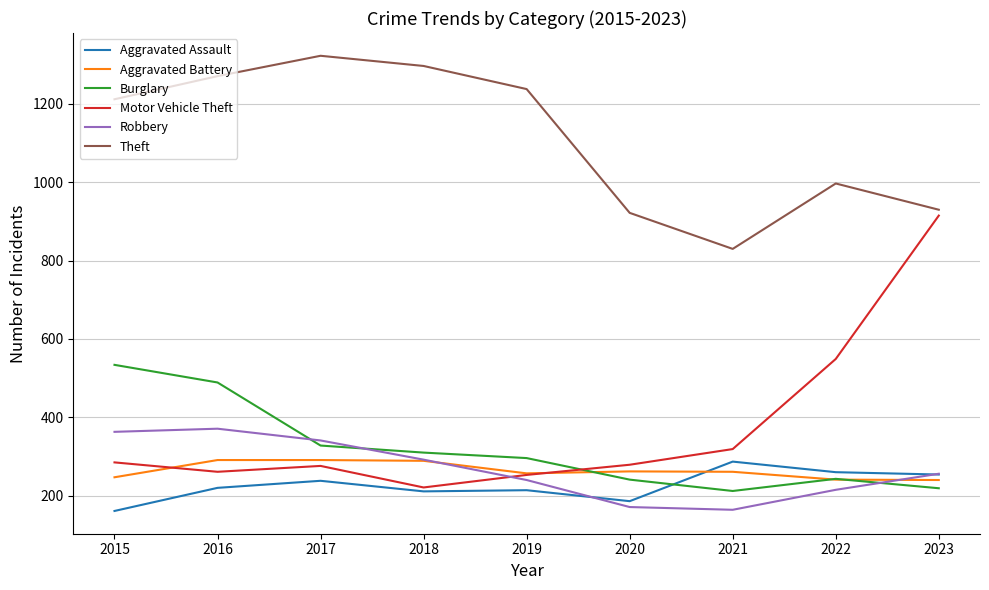

At which label does Robbery first exceed 256?

2015